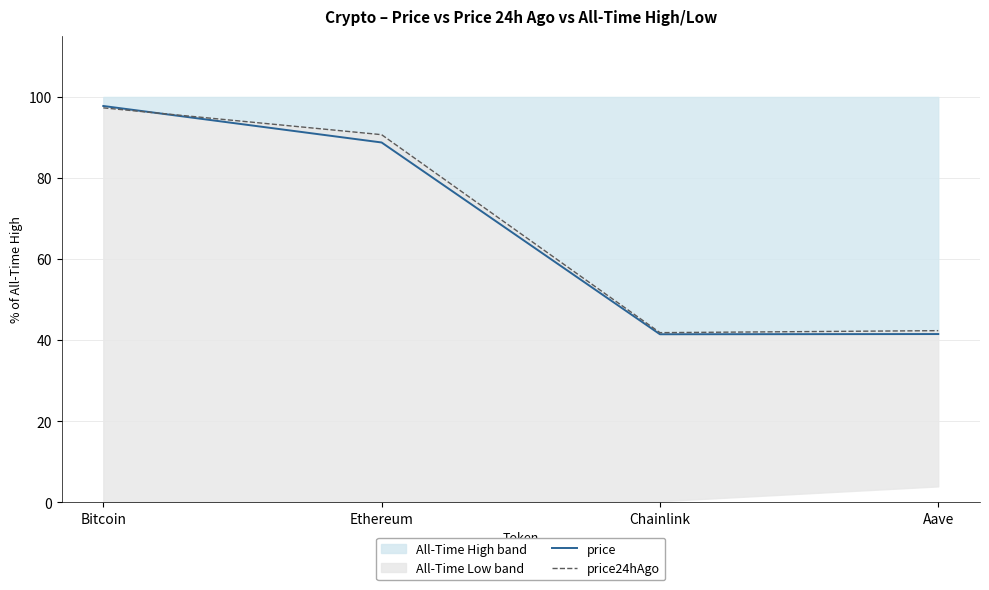

How many lines are shown in the chart?

2